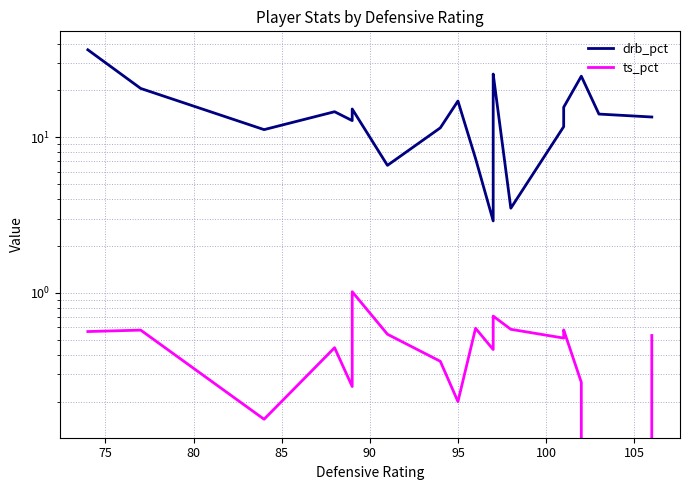

What are all the series names shown in the legend?

drb_pct, ts_pct